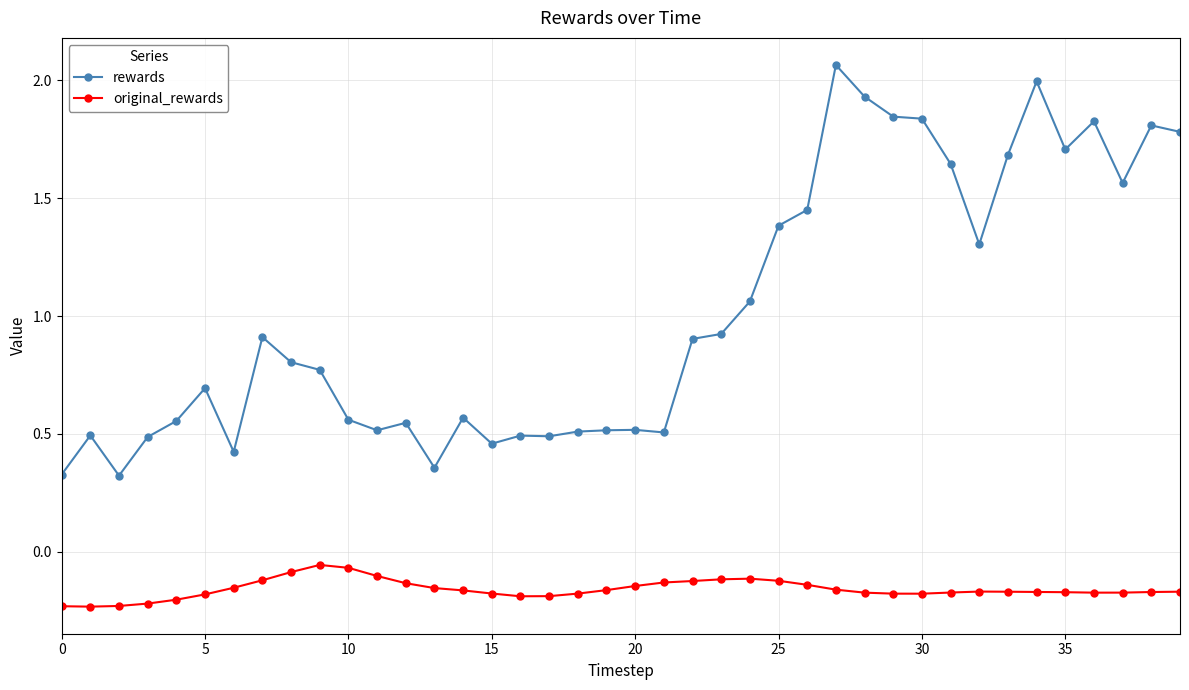

Which series has the largest total across all categories?

rewards